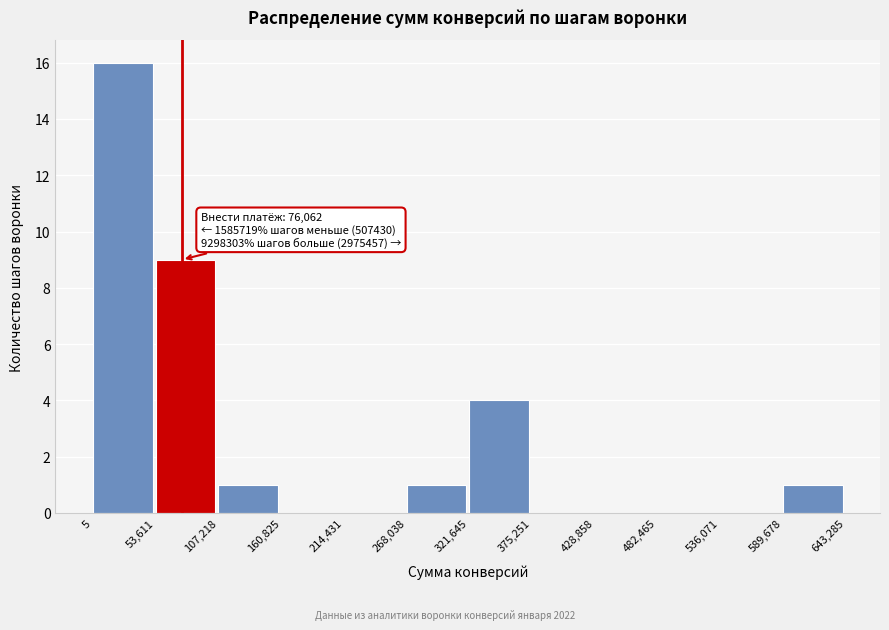

Which range on the x-axis has the tallest bar?

5 to 53,611